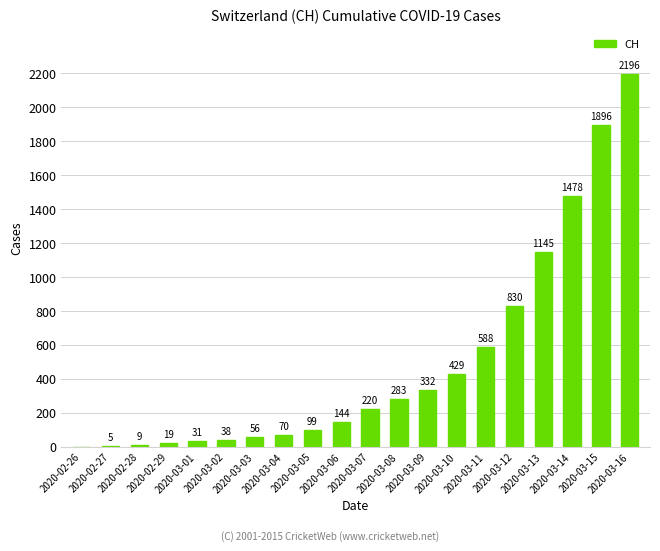

Reading right to left, transcribe all the data shown in this chart.

2196	1896	1478	1145	830	588	429	332	283	220	144	99	70	56	38	31	19	9	5	0